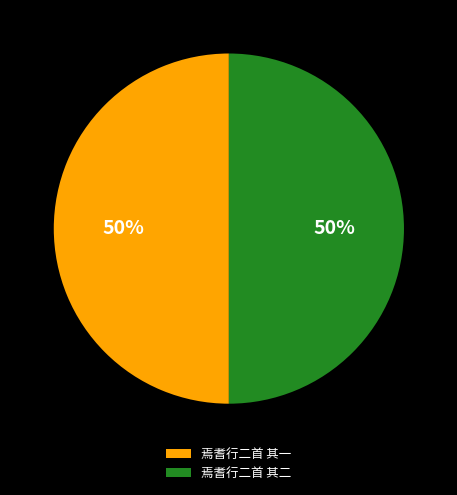

The 焉耆行二首 其二 slice represents 56% of the pie. True or false?

False